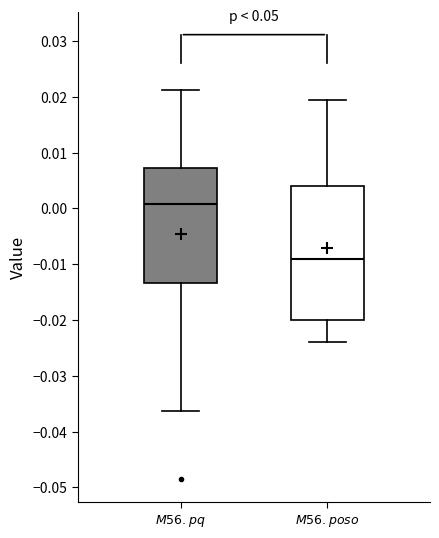

Which box is the tallest, from its lower edge to its upper edge?

$M56.poso$